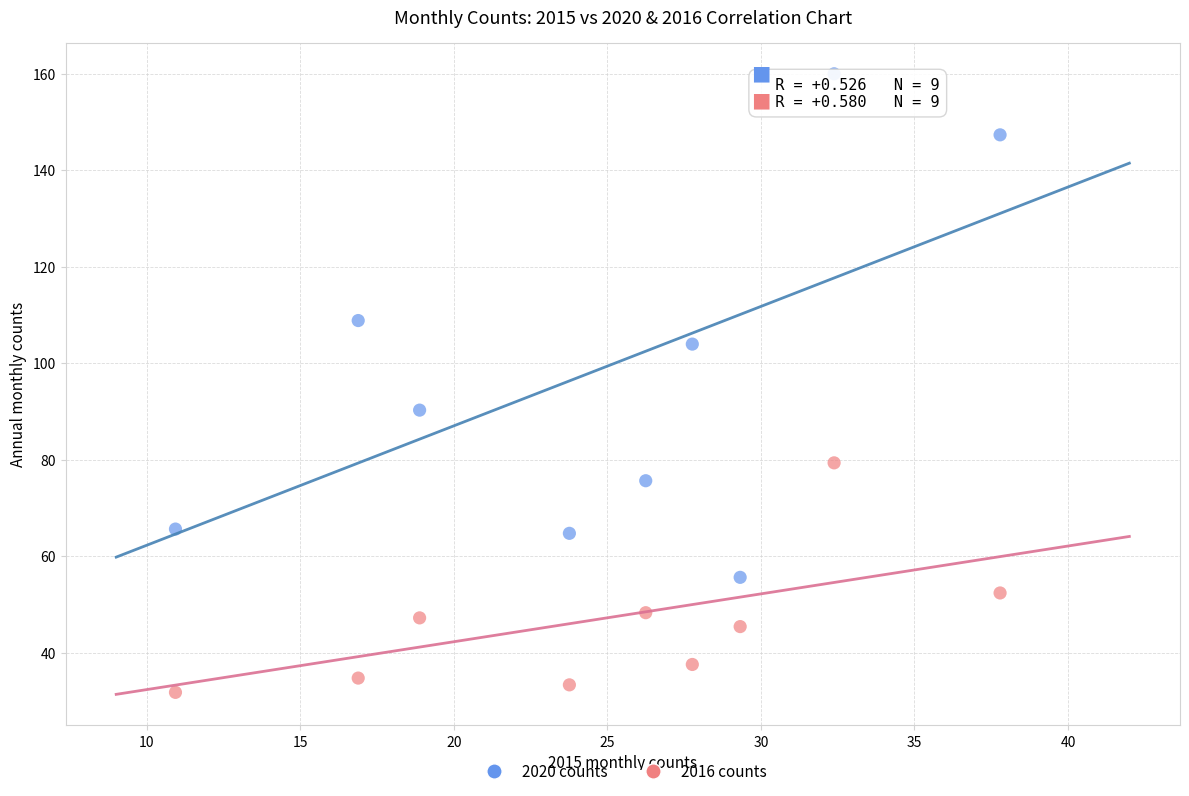

What are all the series names shown in the legend?

2020 counts, 2016 counts